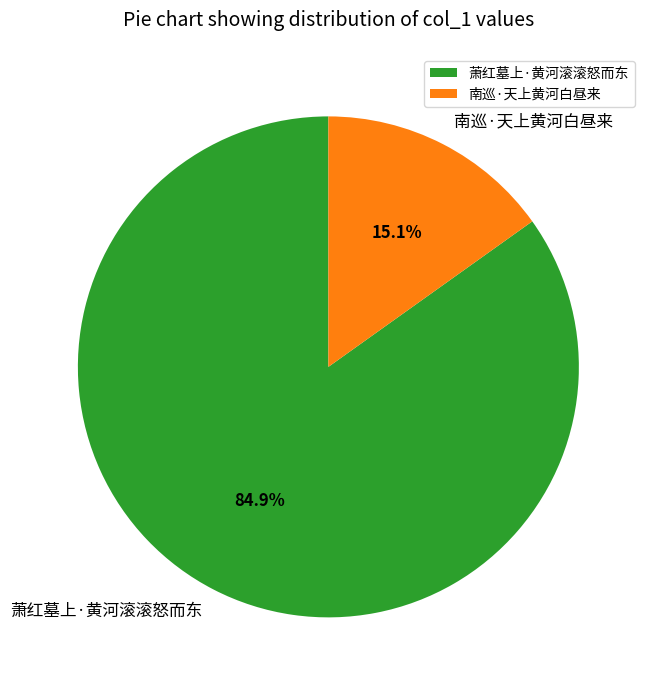

To the nearest percent, what percentage of the pie is 南巡·天上黄河白昼来?

15%